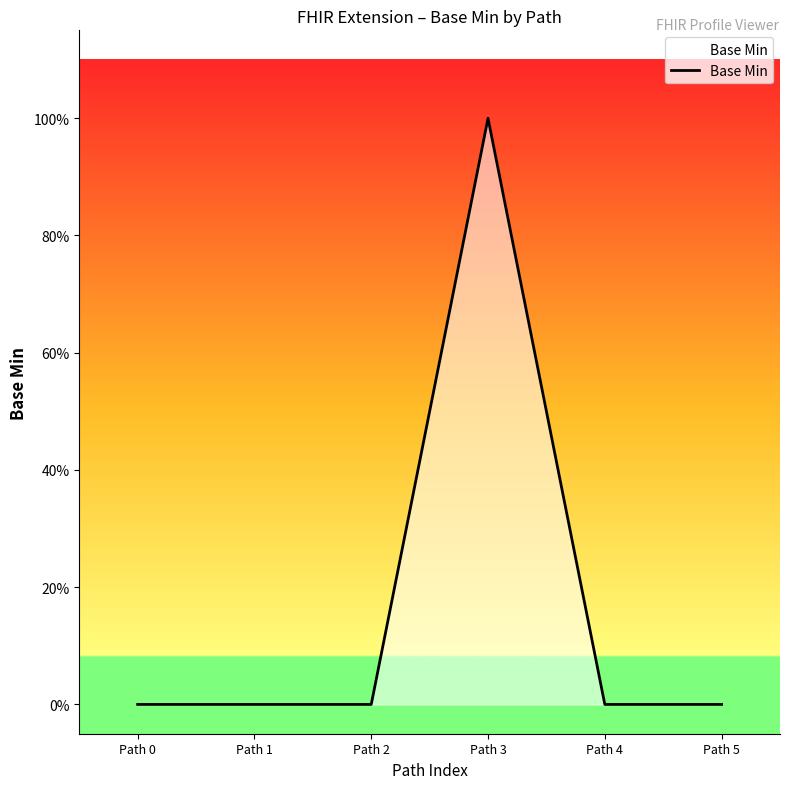

How many values are between 0 and 1?

6